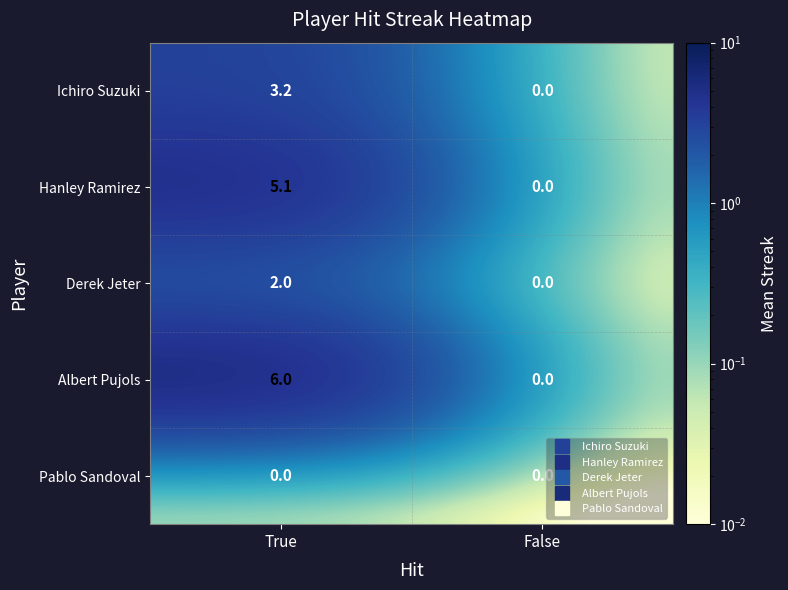

Which series has the widest spread of values?

Albert Pujols